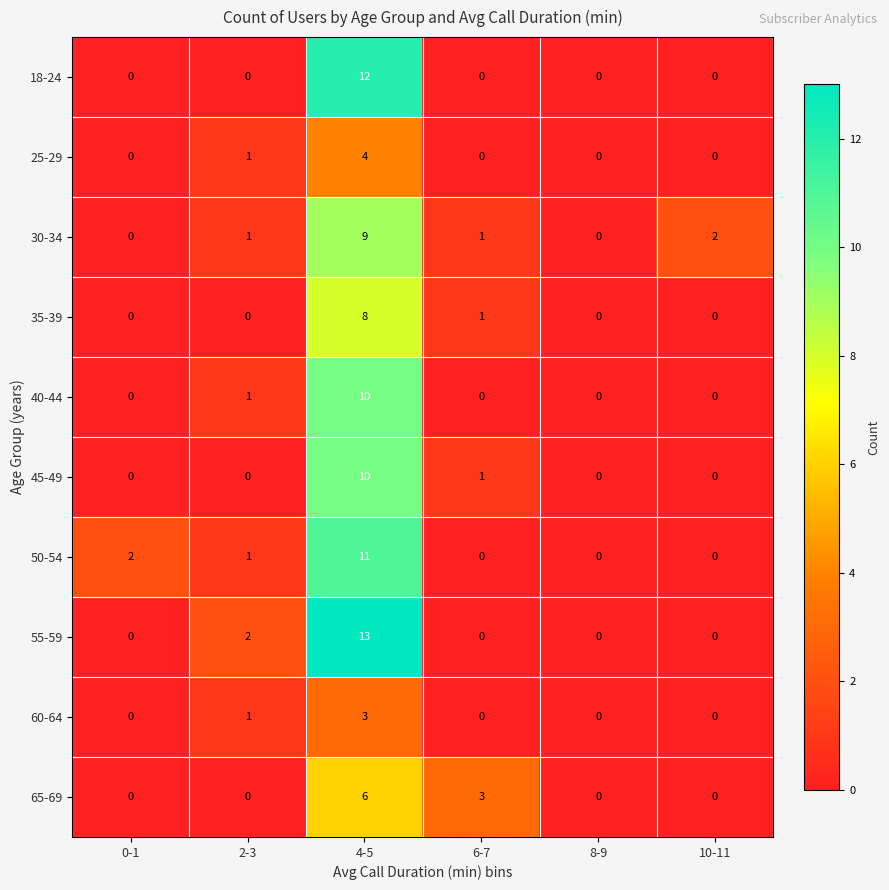

At which label is 50-54 closest to 5?

0-1